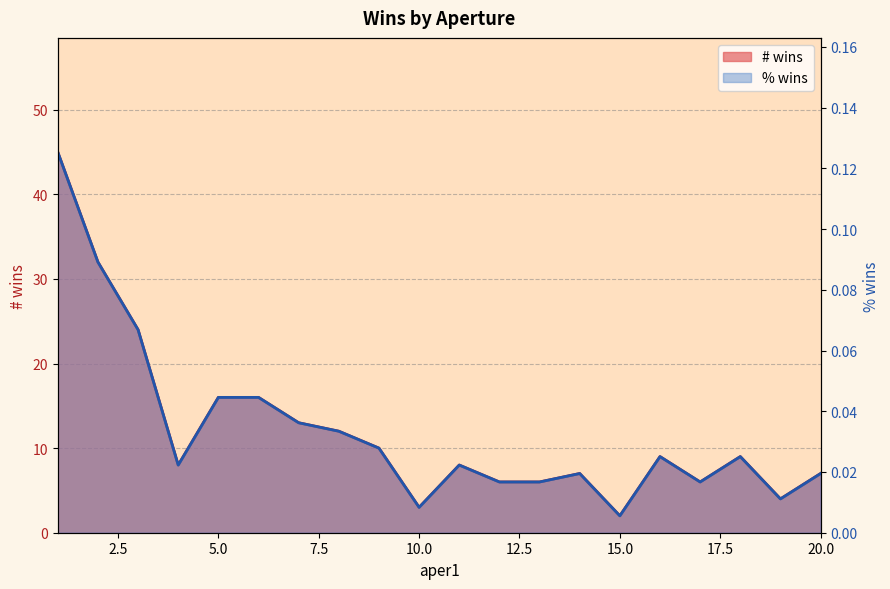

What is the difference between the maximum and minimum values in the % wins series?

0.1